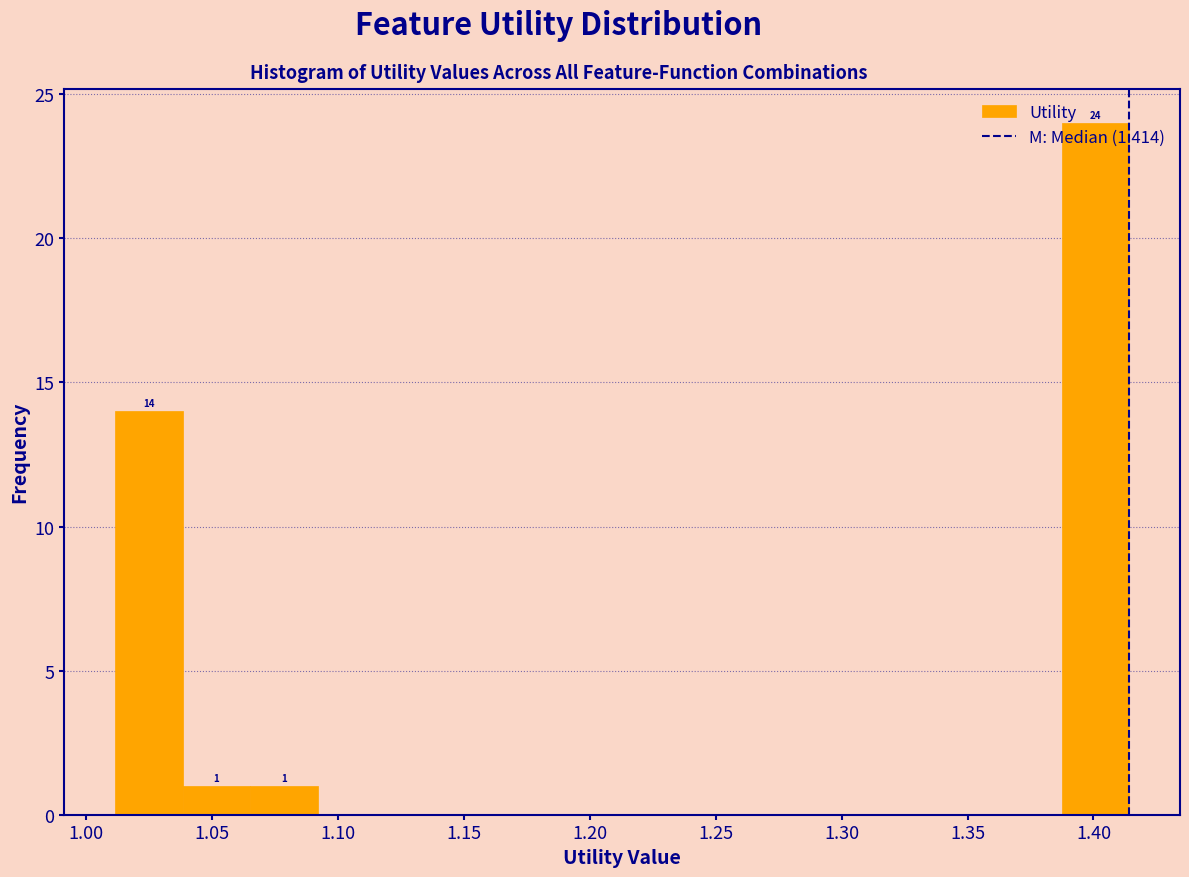

Over which range of the x-axis is the bar tallest?

1.385 to 1.415